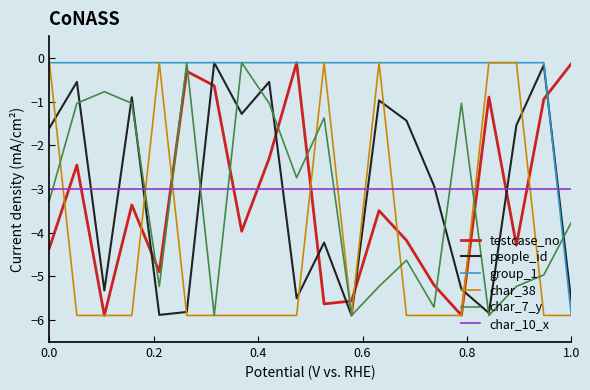

How many intersections are there between char_10_x and char_38?

9